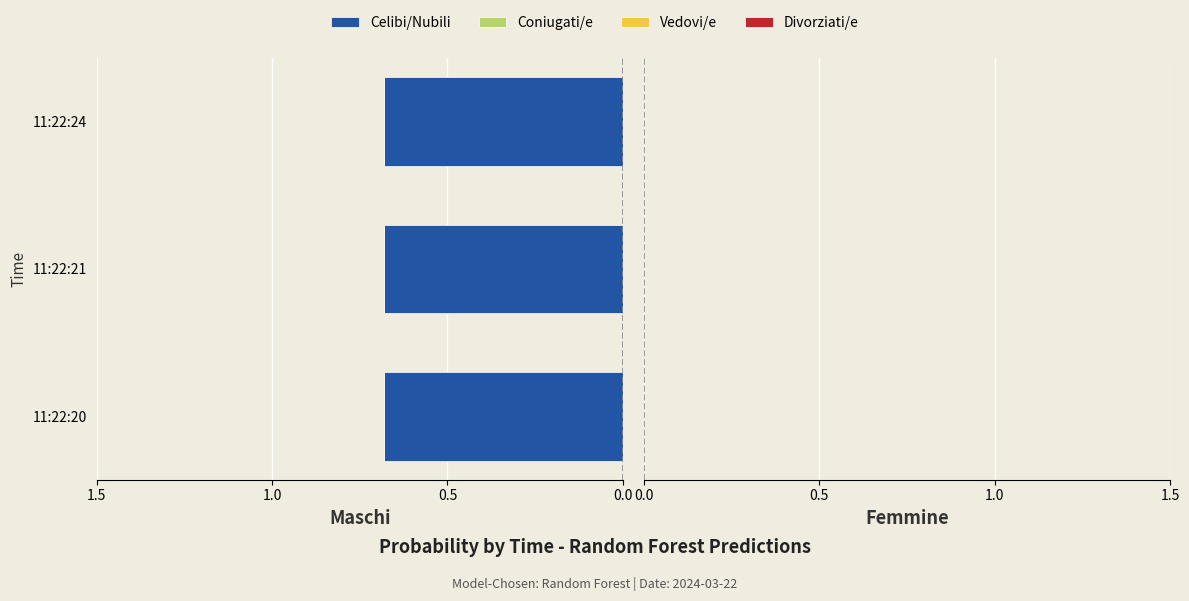

At which category does the chart reach its peak across all series?

11:22:20